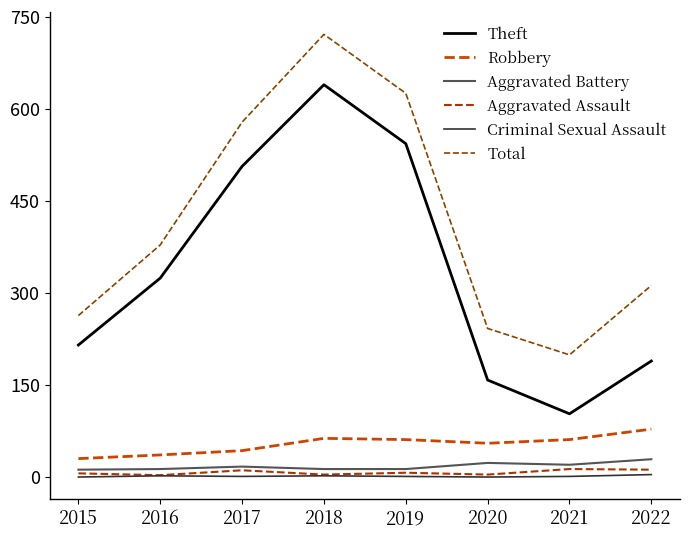

In Aggravated Assault, how many points are higher than both neighbors (excluding endpoints)?

3